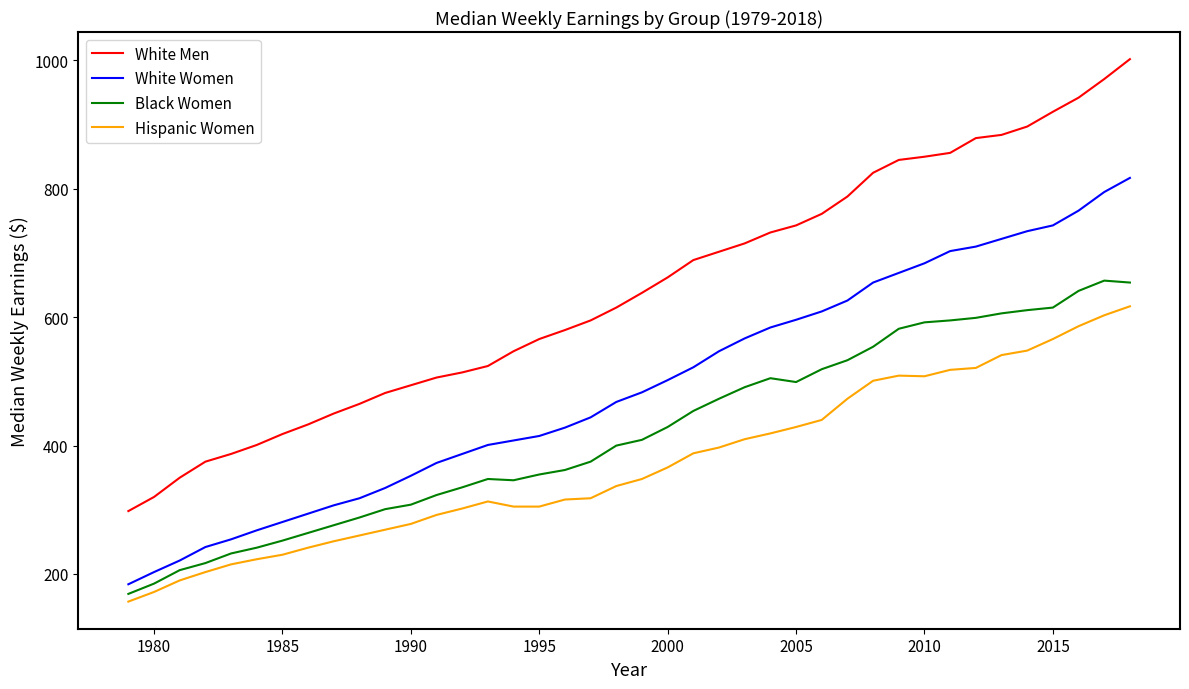

True or false: White Women and White Men intersect in this chart.

False